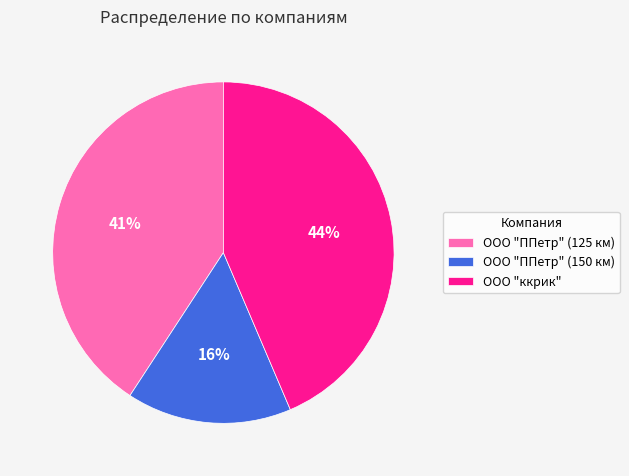

To the nearest percent, what is the difference between the ООО "ППетр" (125 км) and ООО "ккрик" slice percentages?

3%